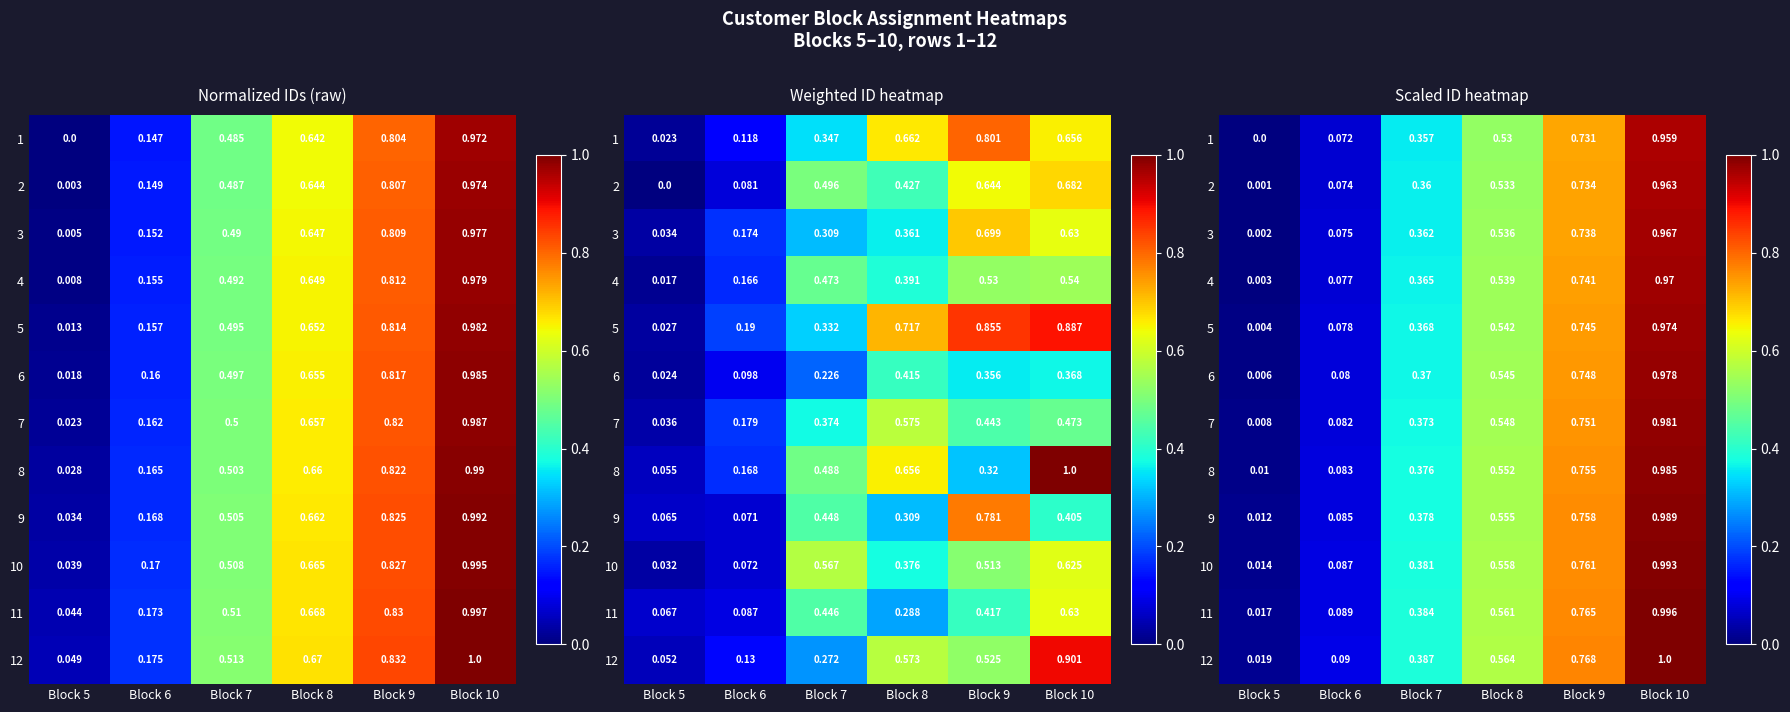

Which category has the lowest value across all series?

Block 5